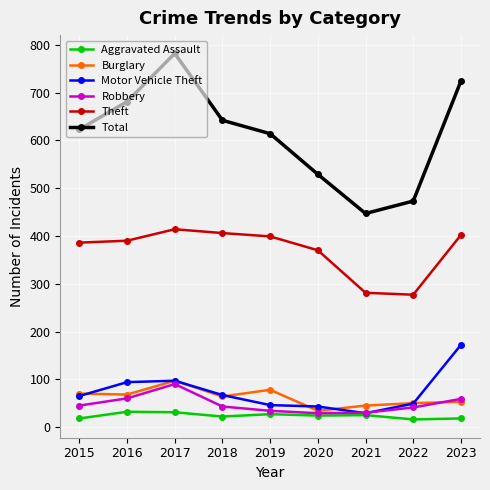

Rank the series at 2019 from highest to lowest value.

Total, Theft, Burglary, Motor Vehicle Theft, Robbery, Aggravated Assault